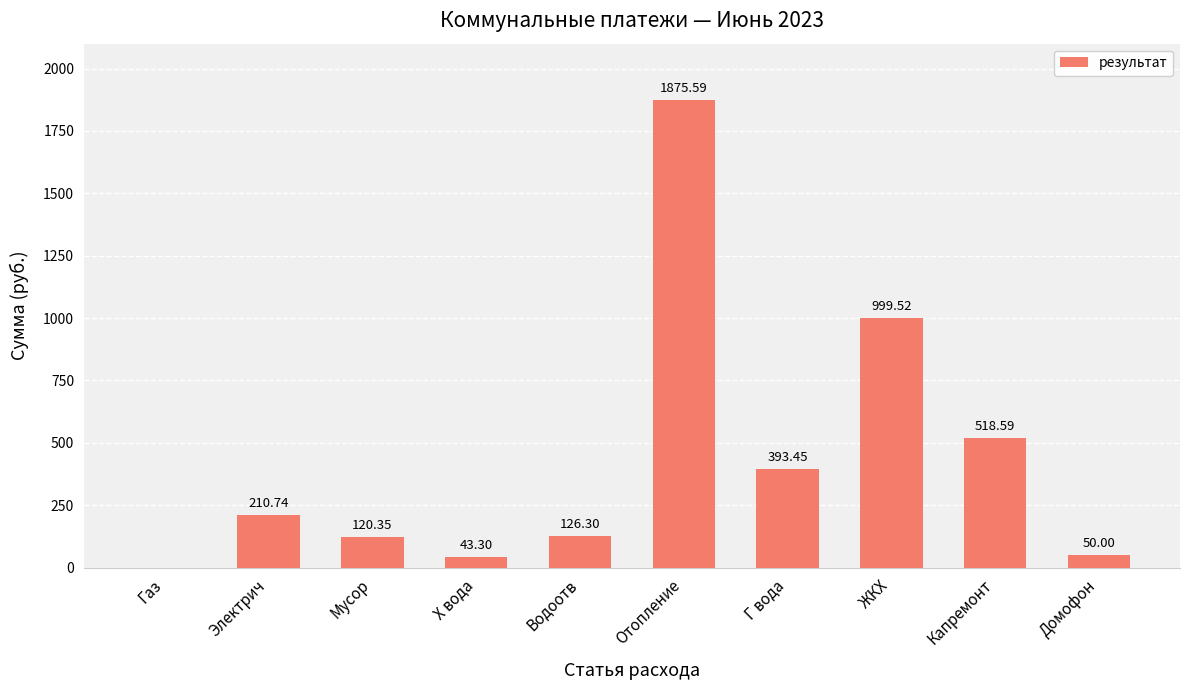

Count the number of values greater than 210.

5